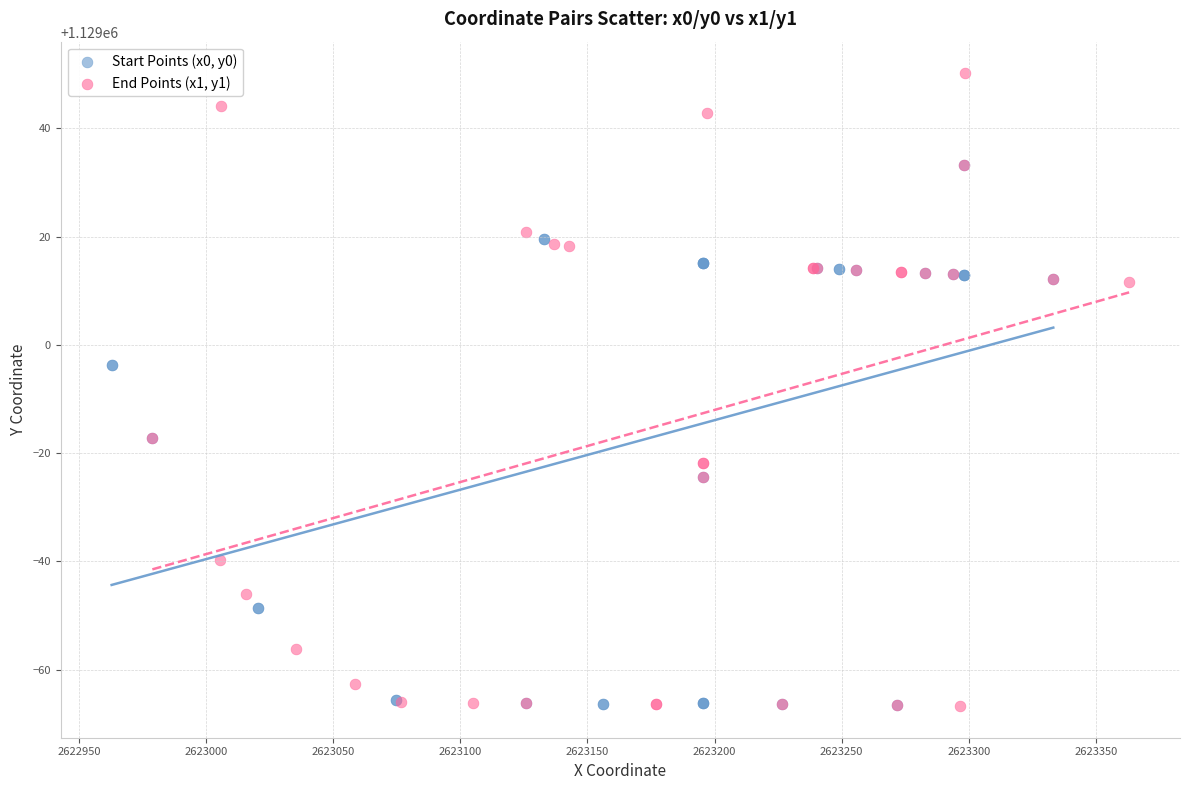

Which series has the largest Y range (max minus min)?

End Points (x1, y1)